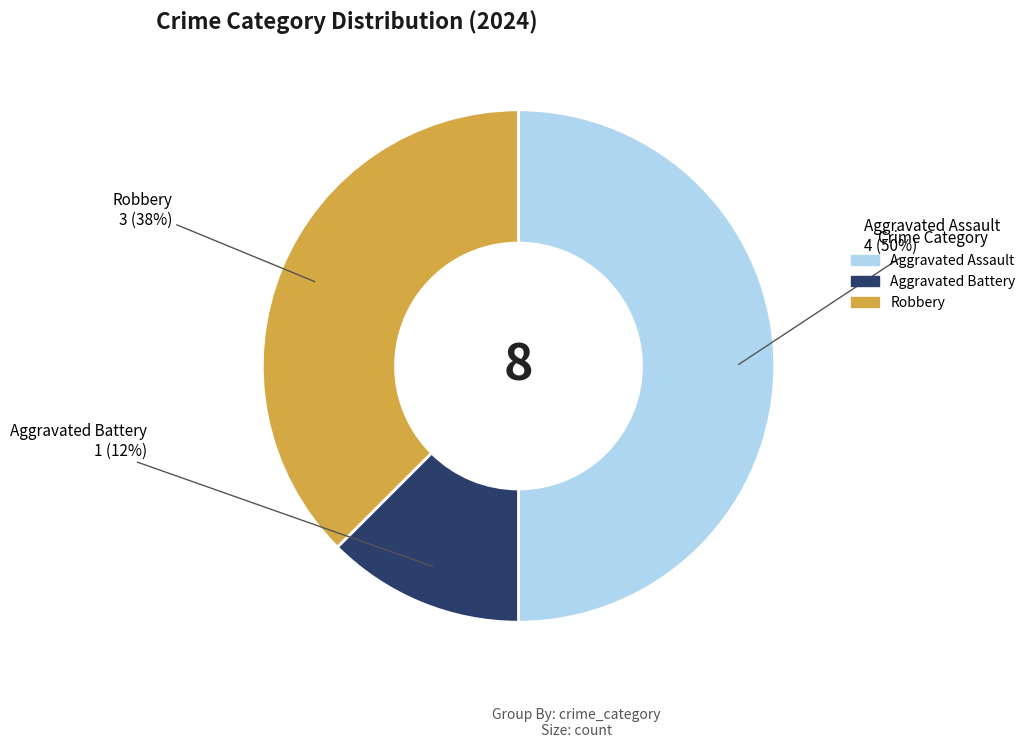

Is it true that Robbery is 26% of the pie?

False